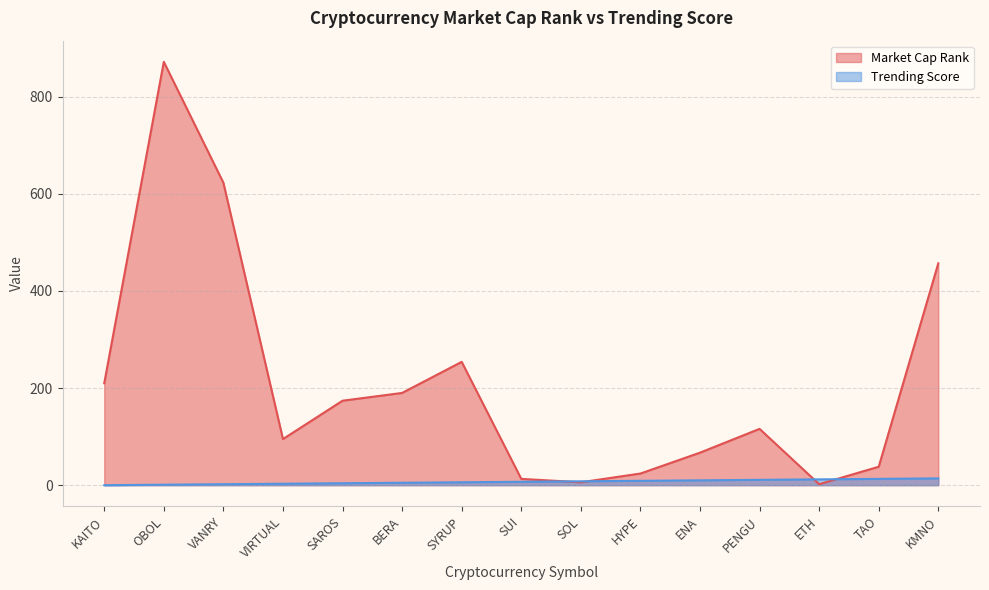

What is the sum of all Market Cap Rank values?

3141